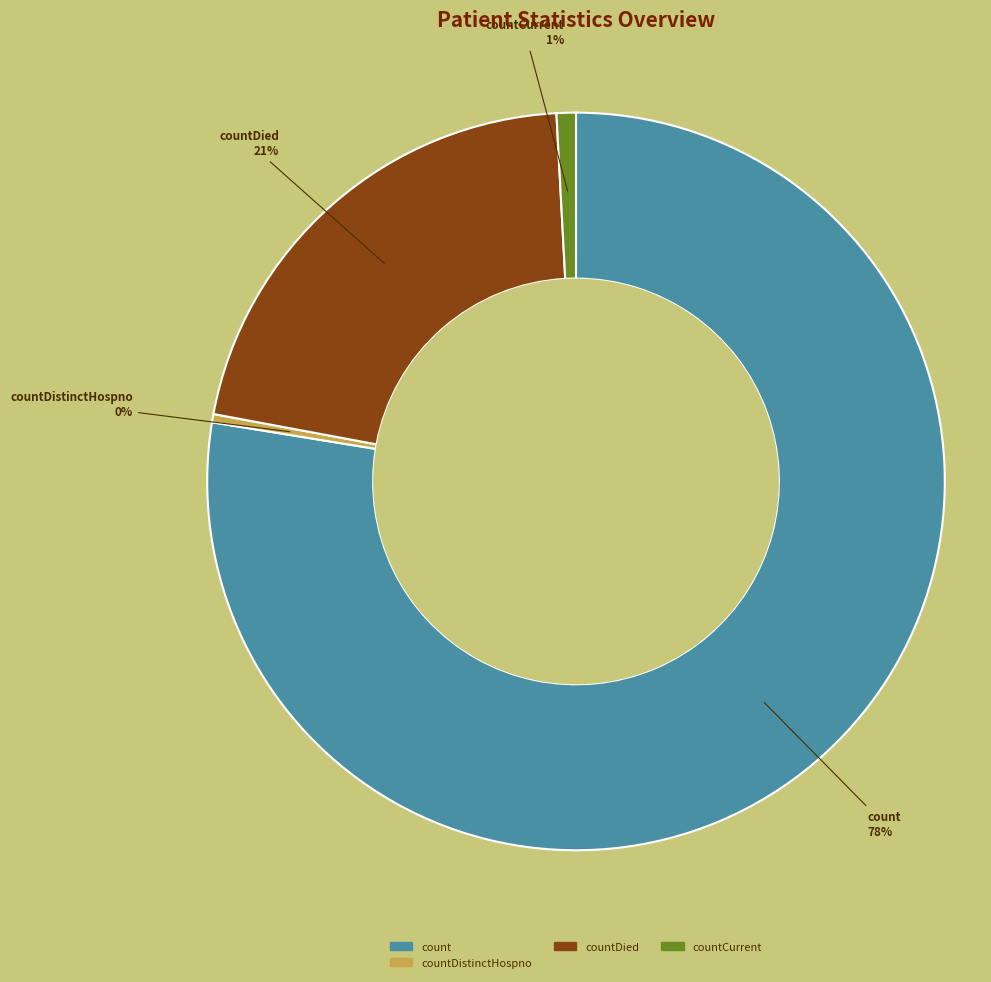

To the nearest percent, what is the average slice percentage?

25%